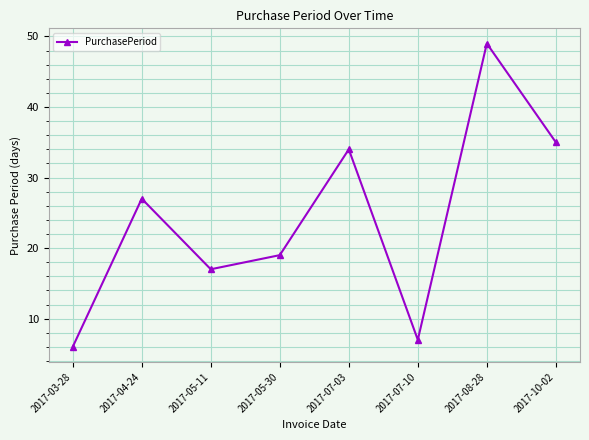

List the labels in order of value, smallest first.

2017-03-28, 2017-07-10, 2017-05-11, 2017-05-30, 2017-04-24, 2017-07-03, 2017-10-02, 2017-08-28